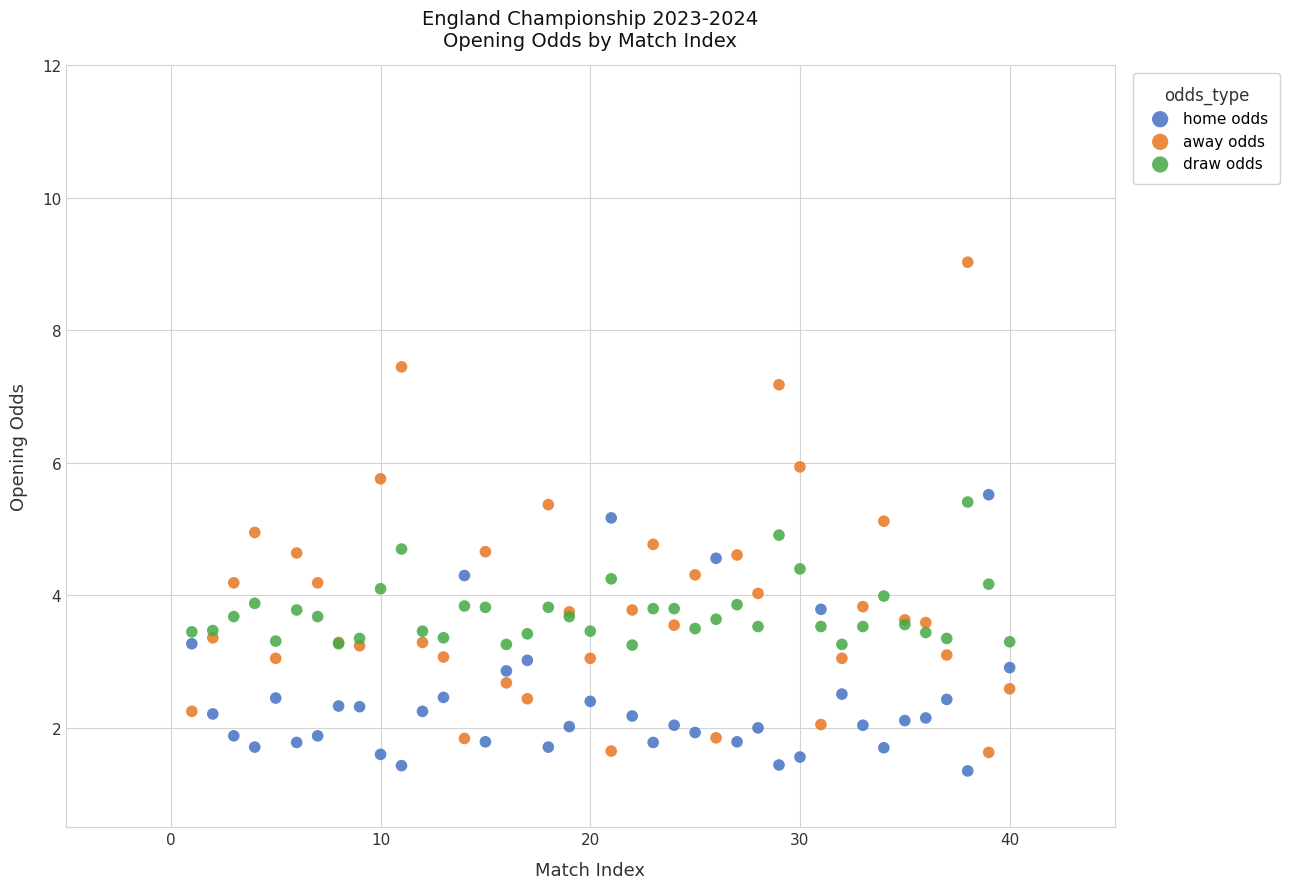

Which series contains the highest Y value?

away odds